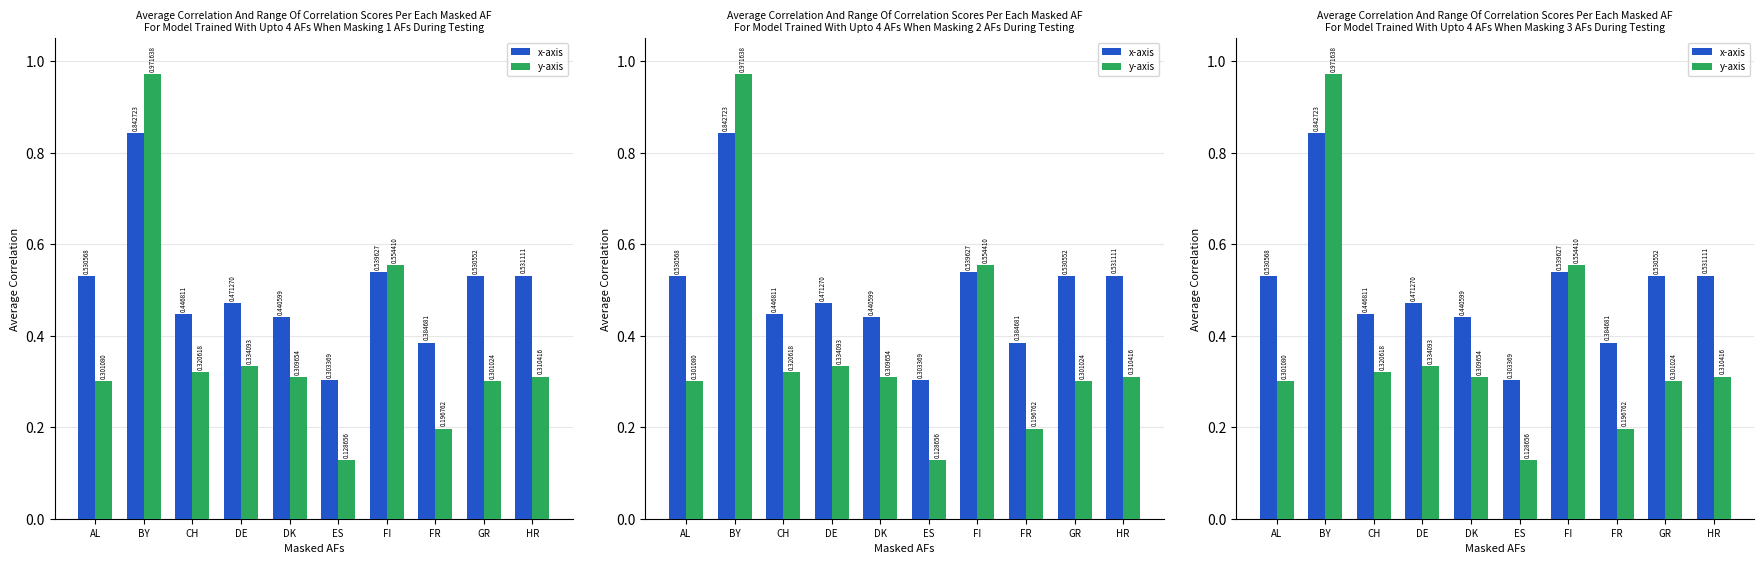

Reading right to left, list all the values displayed in this chart.

x-axis: HR=0.5	GR=0.5	FR=0.4	FI=0.5	ES=0.3	DK=0.4	DE=0.5	CH=0.4	BY=0.8	AL=0.5
y-axis: HR=0.3	GR=0.3	FR=0.2	FI=0.6	ES=0.1	DK=0.3	DE=0.3	CH=0.3	BY=1.0	AL=0.3